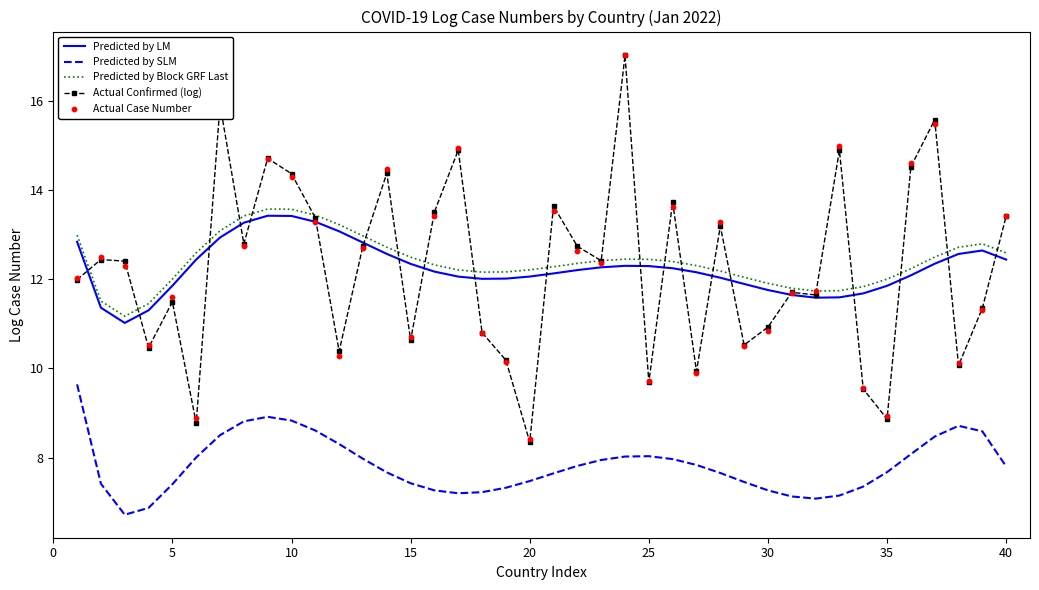

Which series contains the highest Y value?

Actual Case Number